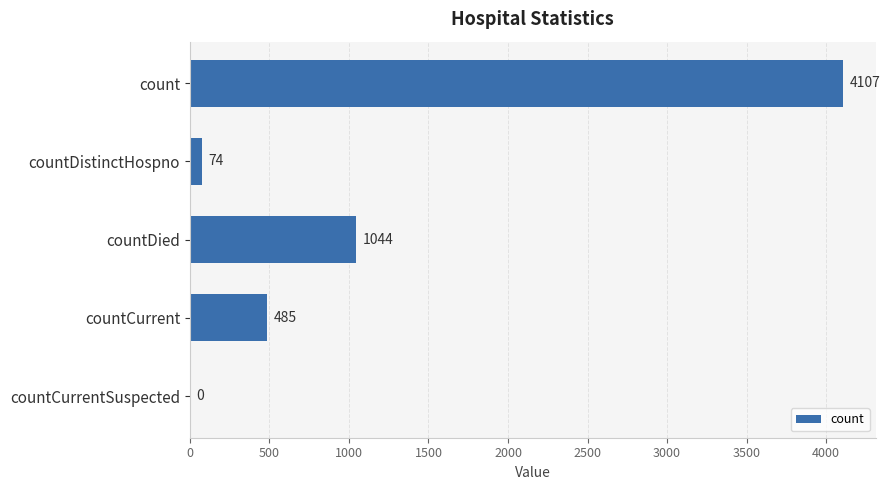

Is it true that the value at countDied is 1044?

True